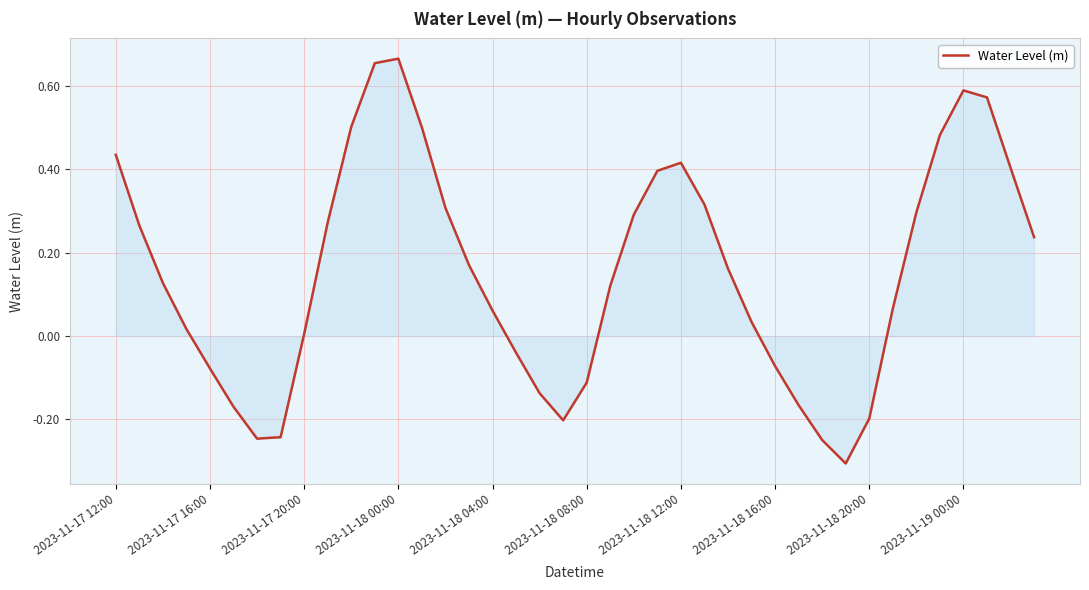

How many interior local peaks (higher than both neighbors) does the data have?

3